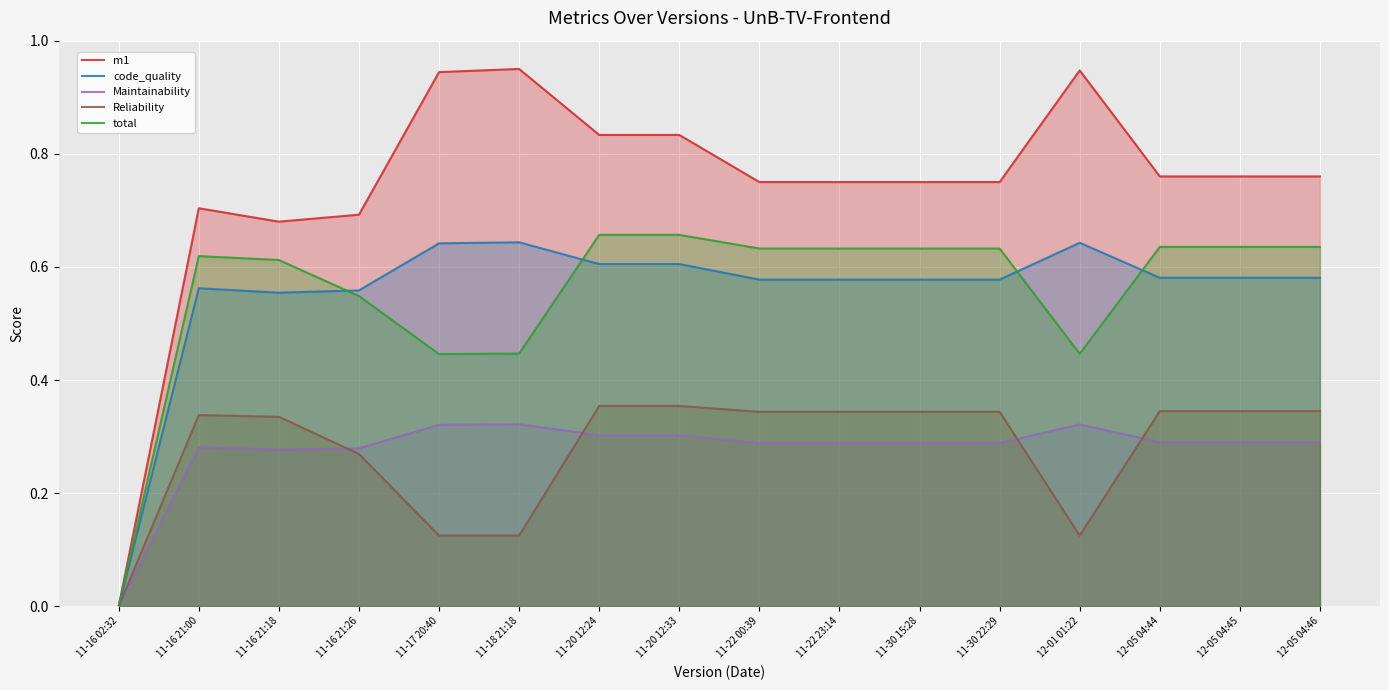

Between 11-30 15:28 and 12-01 01:22, which is larger?

12-01 01:22